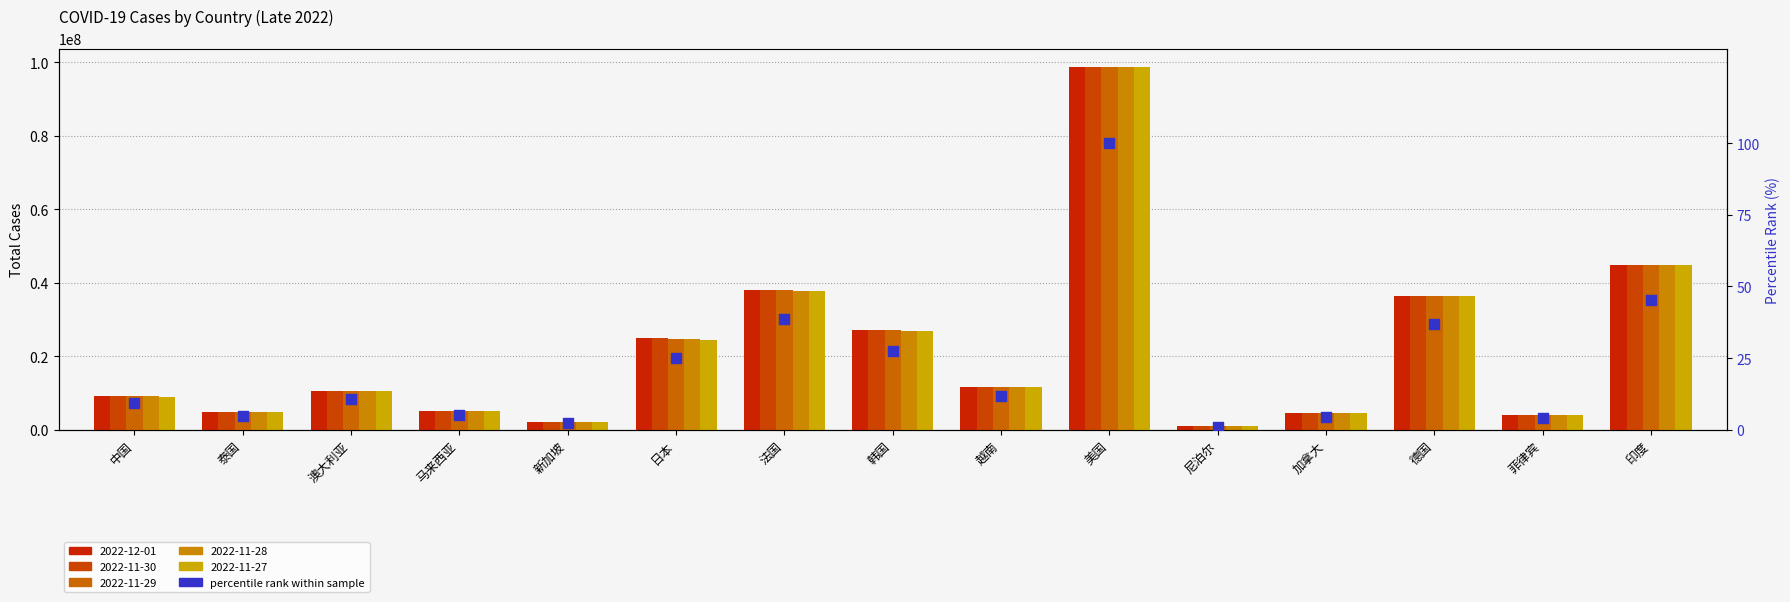

Between 尼泊尔 and 加拿大, which is larger?

加拿大